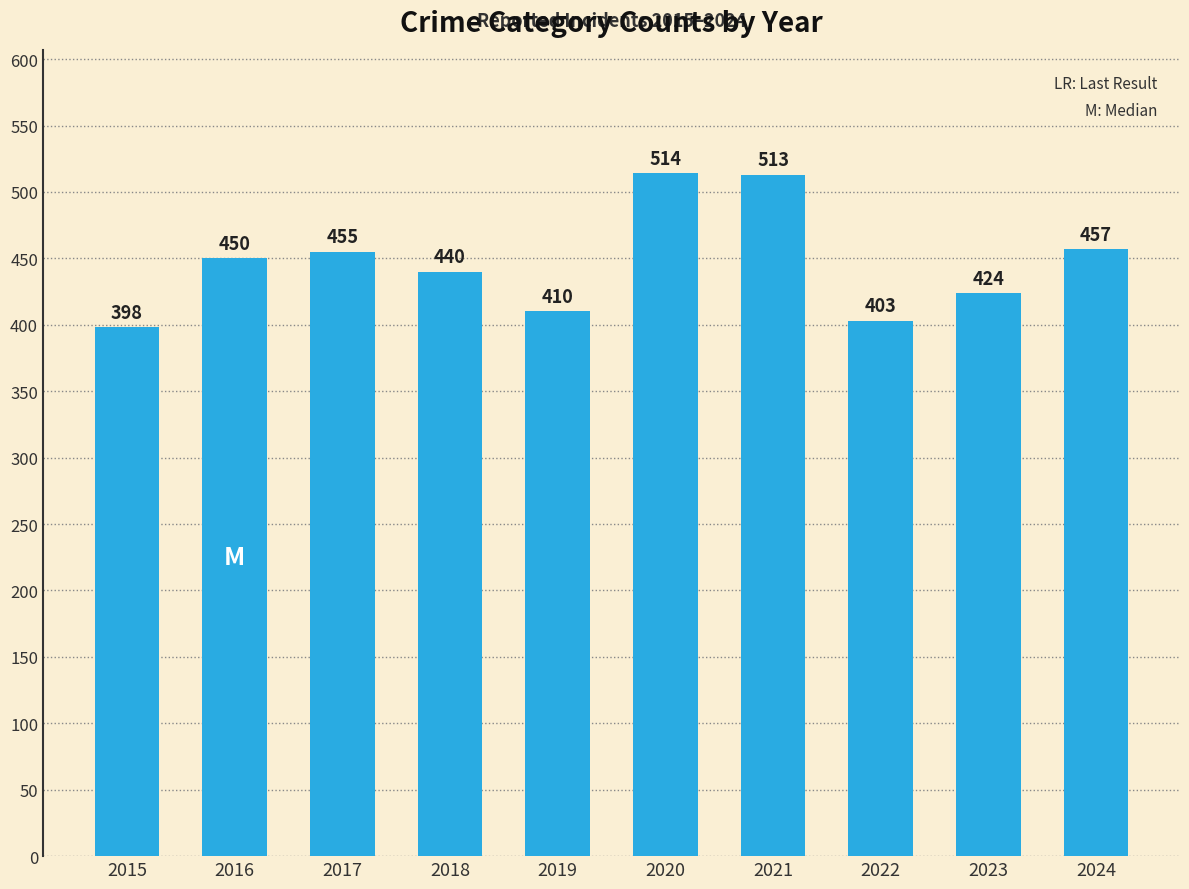

What is the difference between the maximum and second lowest values?

111